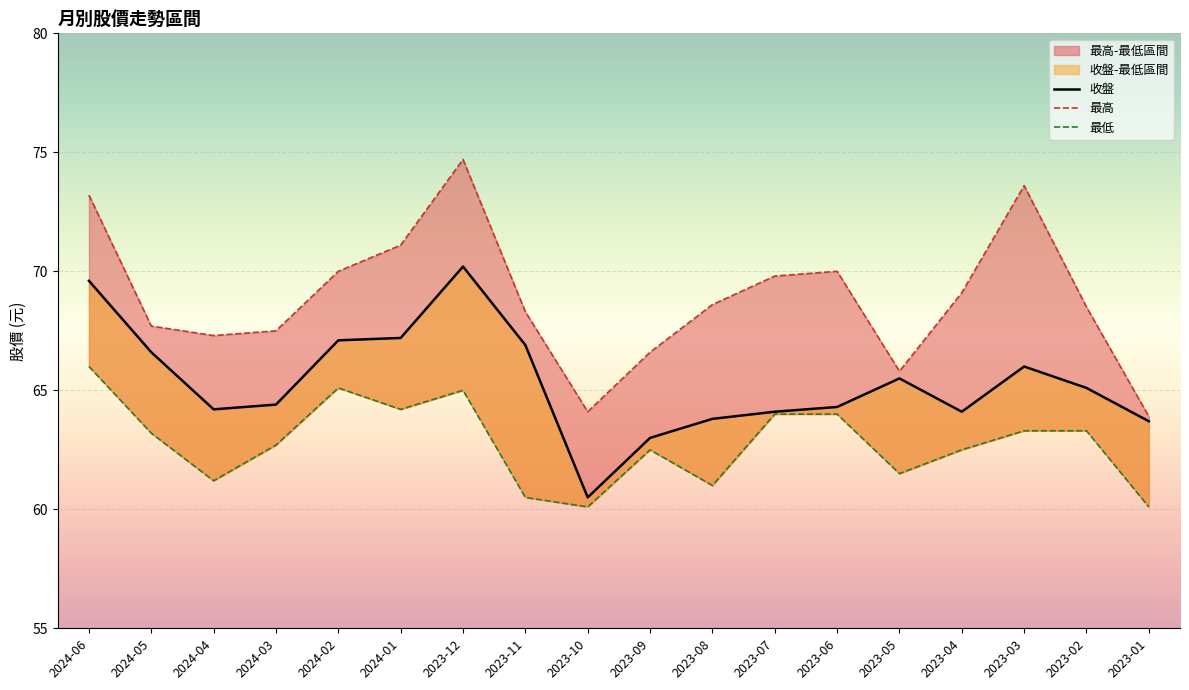

Between 2023-09 and 2023-02, which is larger?

2023-02